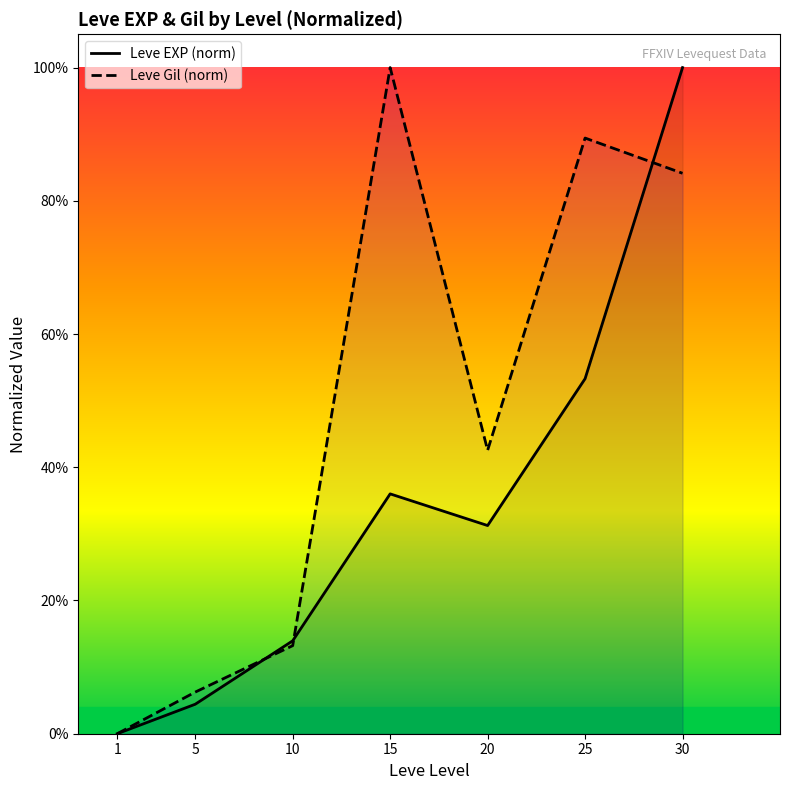

What is the total value across all series at 10?

0.3